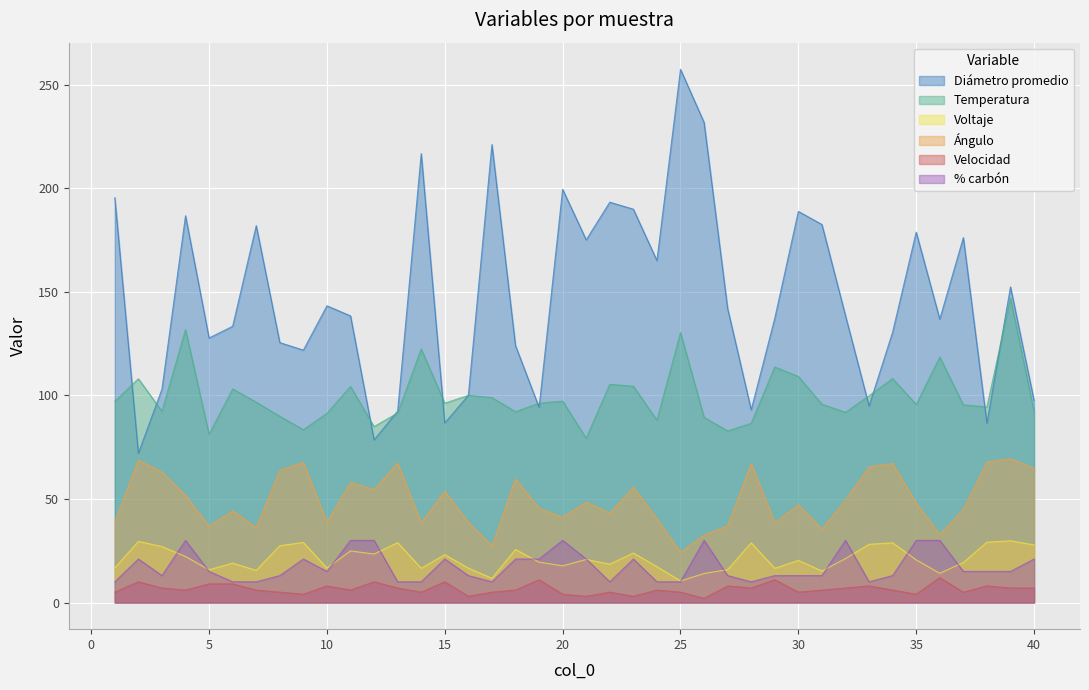

How many lines are shown in the chart?

6